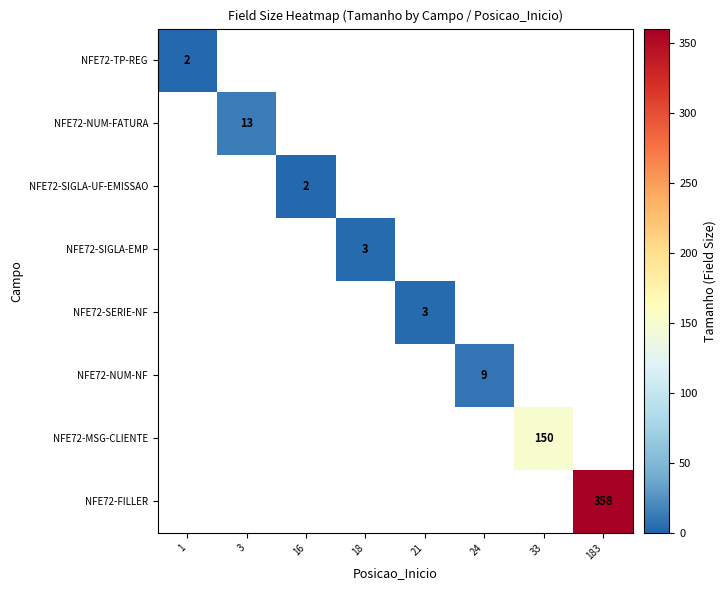

Is it true that NFE72-MSG-CLIENTE equals 204 at 33?

False